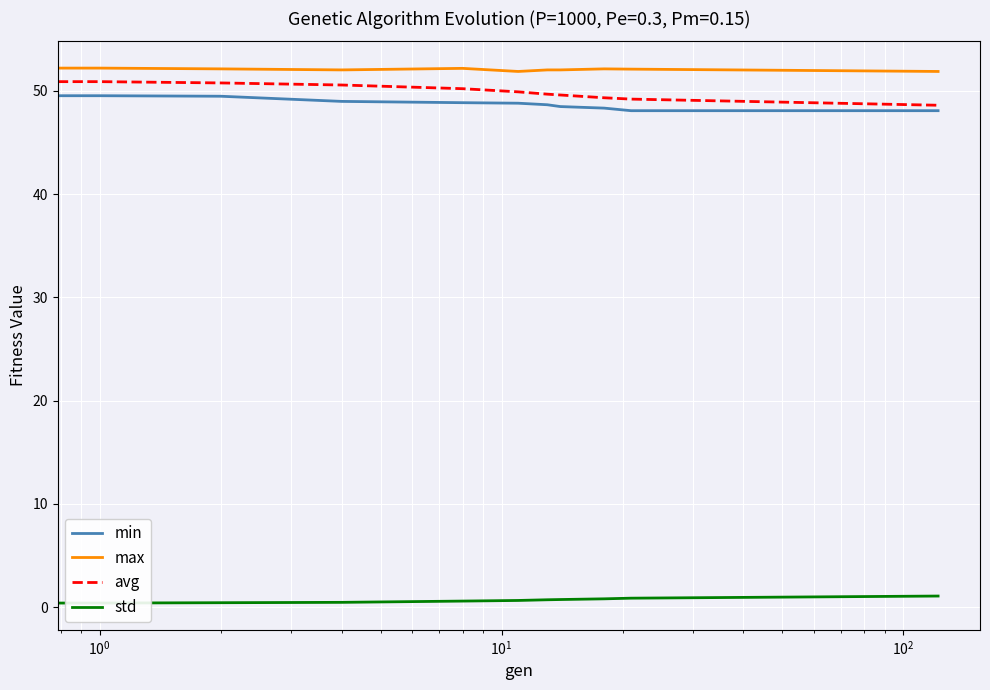

What is the difference between the second highest and second lowest values in the max series?

0.3